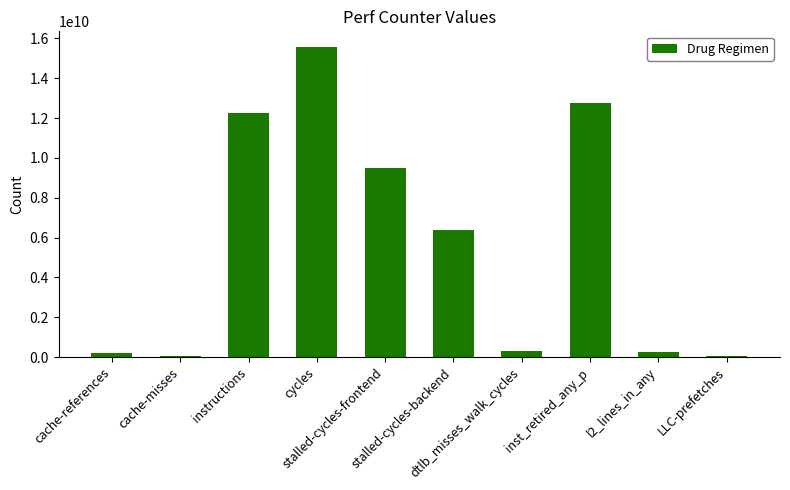

How many categories are shown in the chart?

10